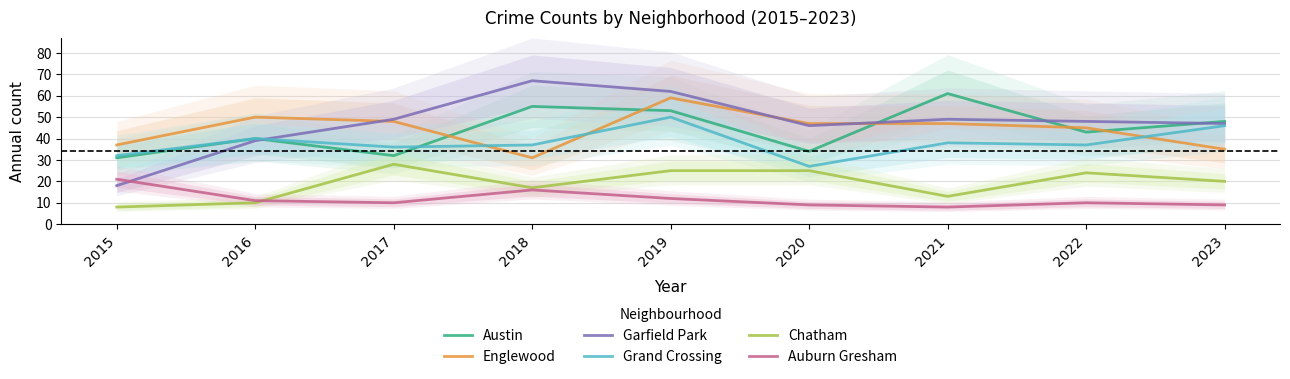

Where is the first local minimum for Garfield Park?

2020